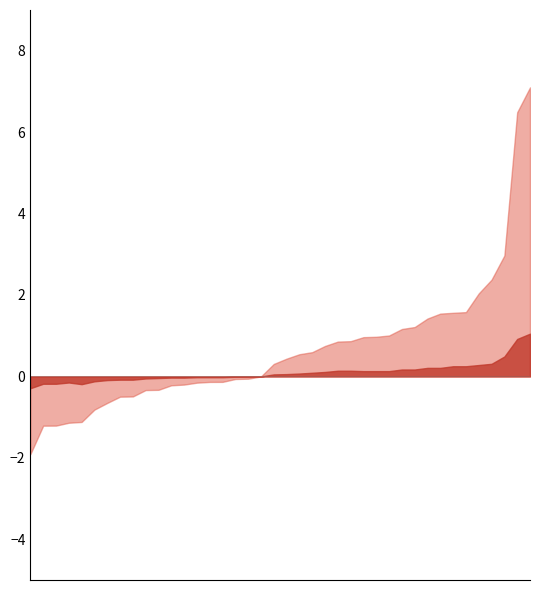

What is the minimum value shown in the chart?

-1.9